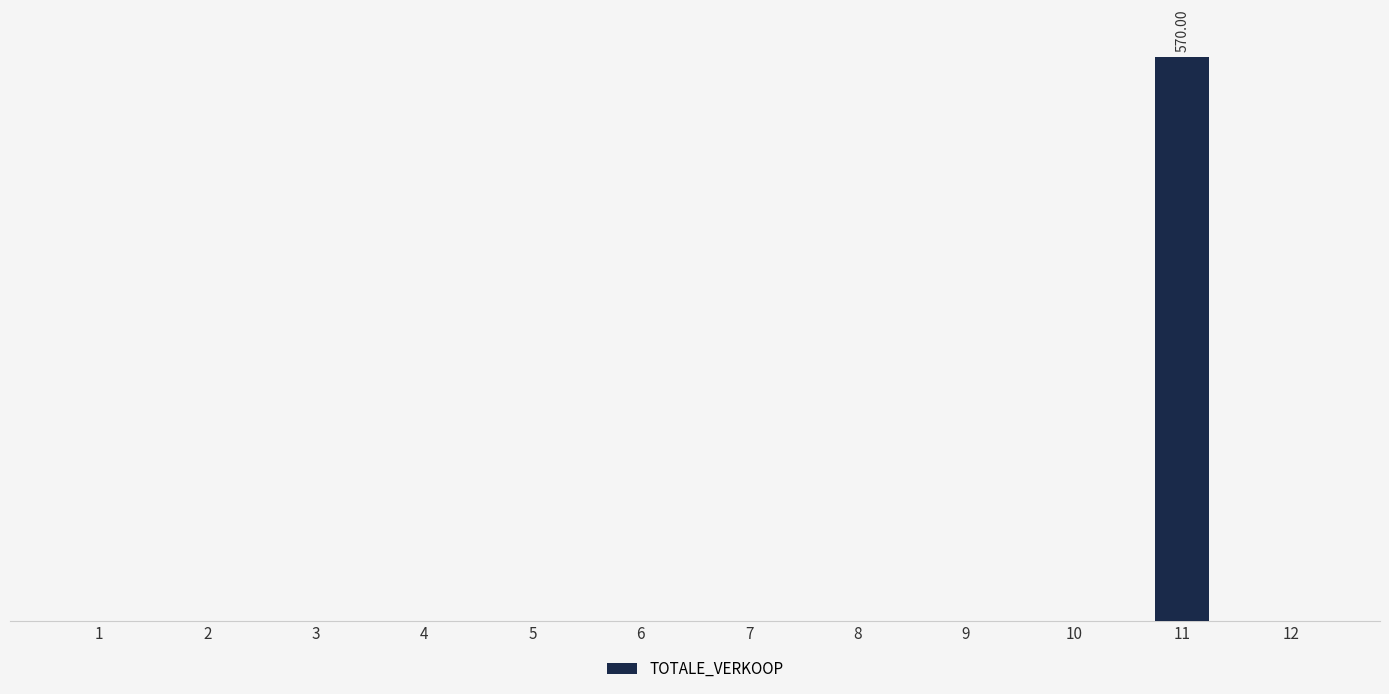

The value at 8 is 0. True or false?

True